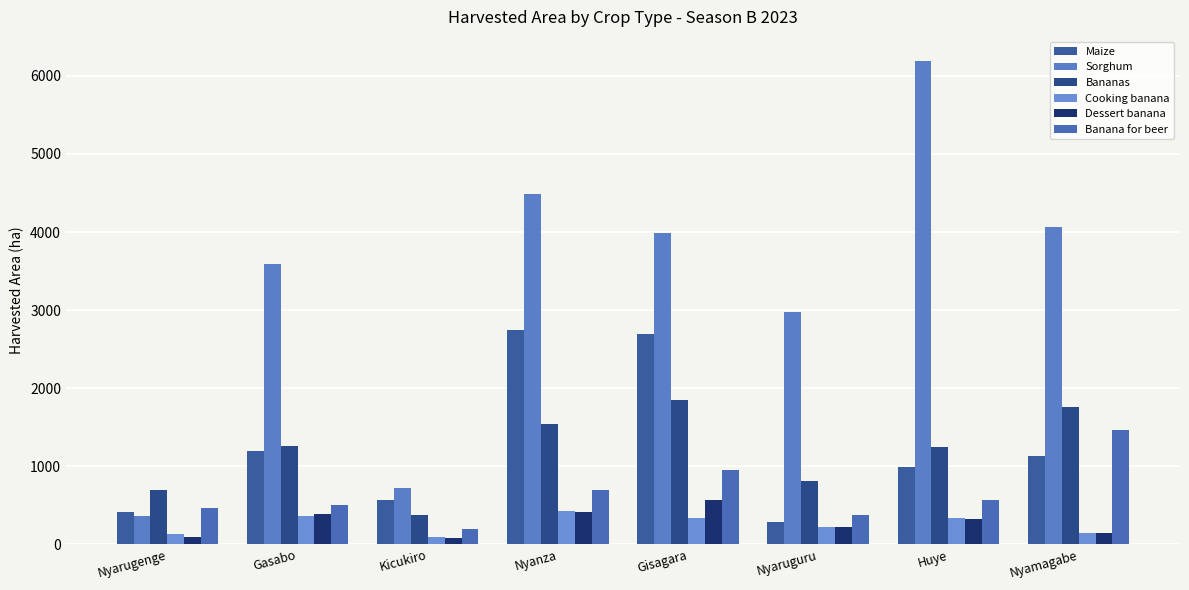

What is the total value across all series at Nyanza?

10317